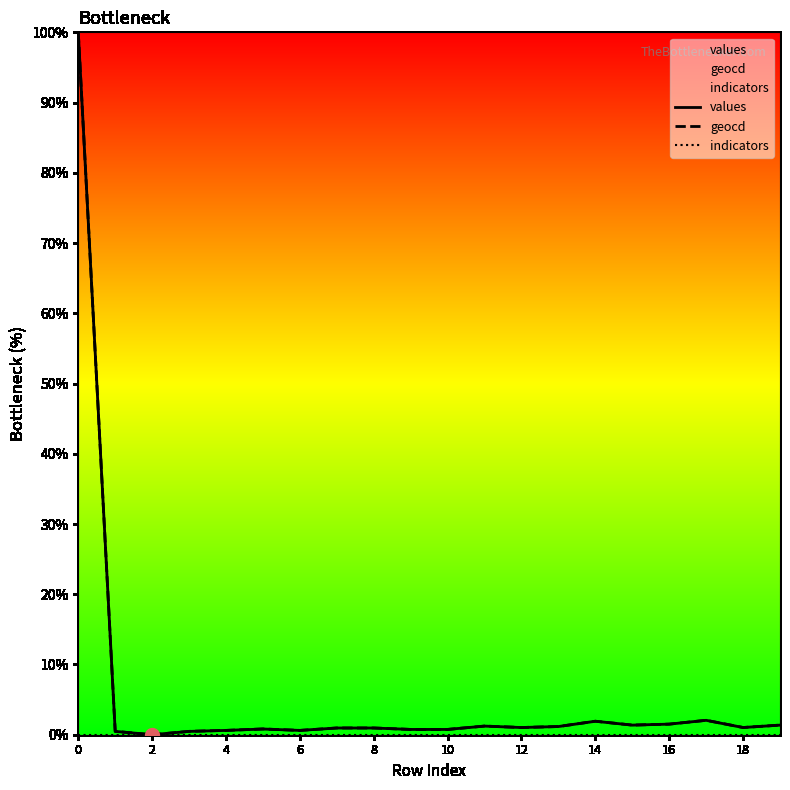

Which series contains the highest Y value?

values